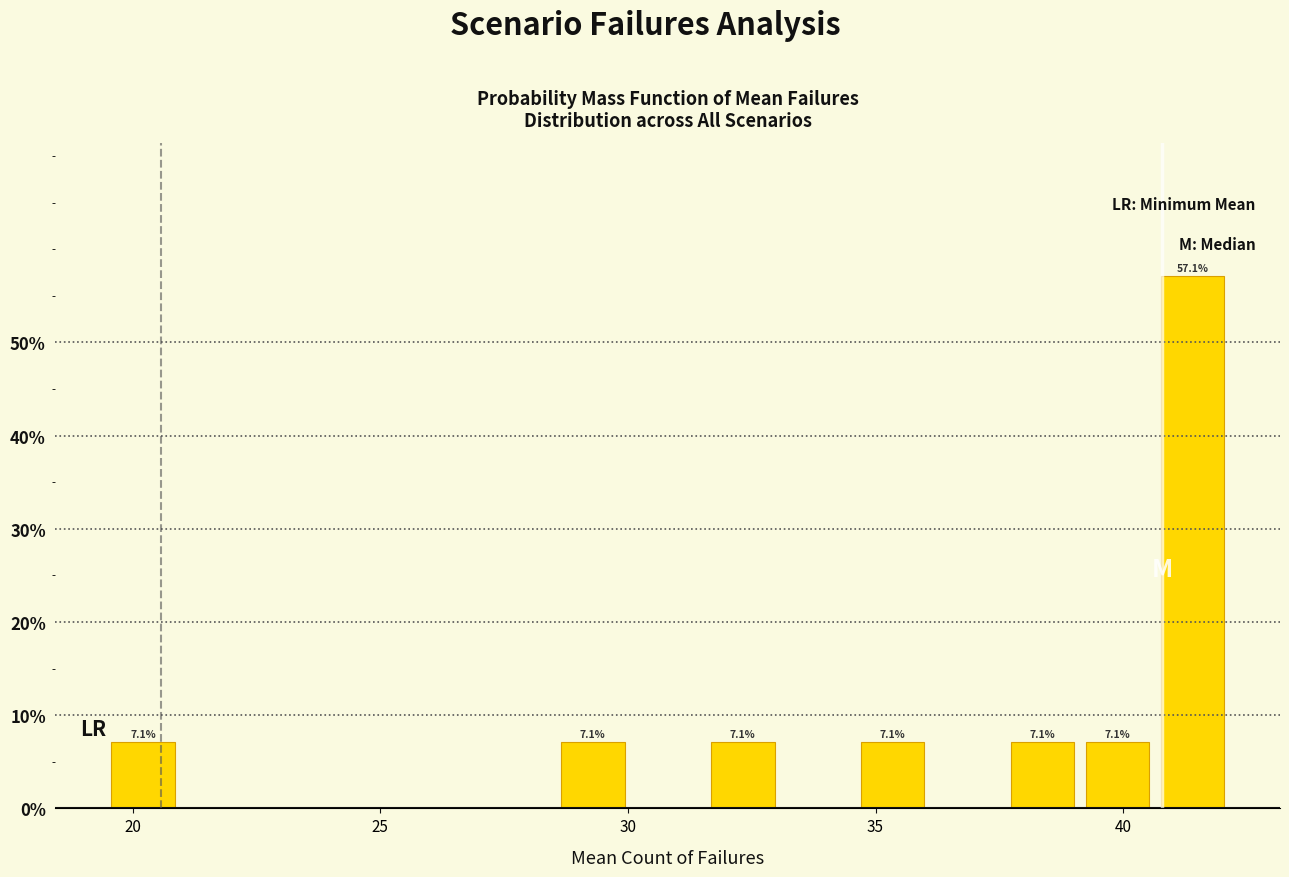

Around what value on the x-axis is the tallest bar? Give the approximate position of its centre, as read against the axis.

41.5